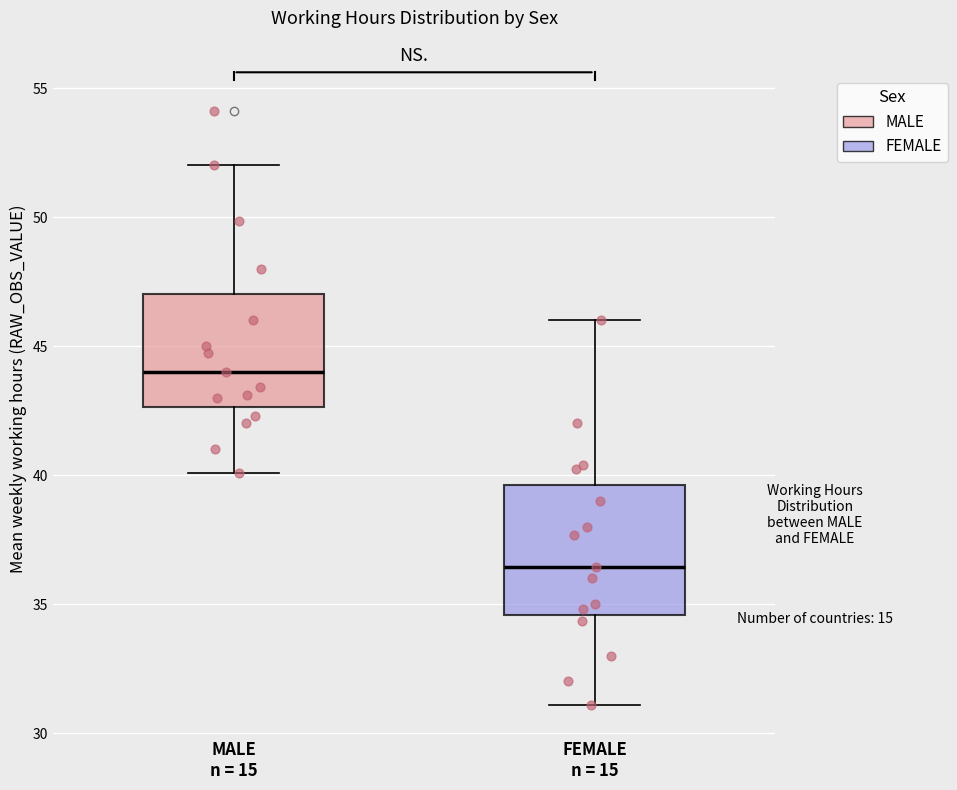

Reading left to right, read every box against the y-axis: the position of its median line, the range the box covers, and the ends of its whiskers. The values are not printed on the chart, so give them approximately, as read against the axis.

MALE n = 15: median 44.0, box 42.5 to 47.0, whiskers 40.0 to 52.0
FEMALE n = 15: median 36.5, box 34.5 to 39.5, whiskers 31.0 to 46.0